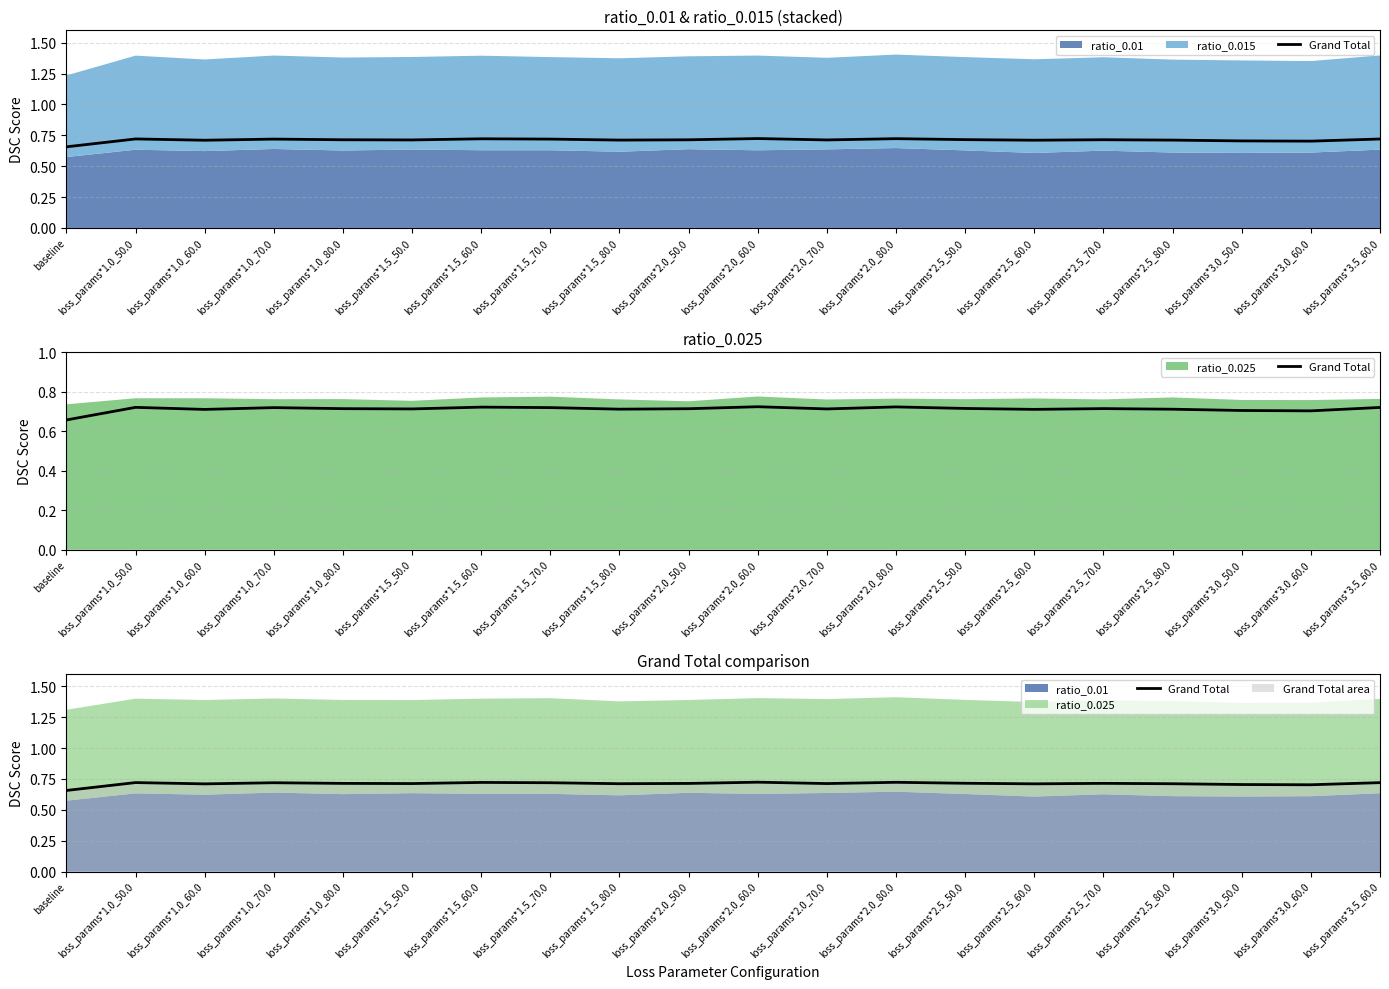

True or false: the data has more than 1 interior local peaks.

True